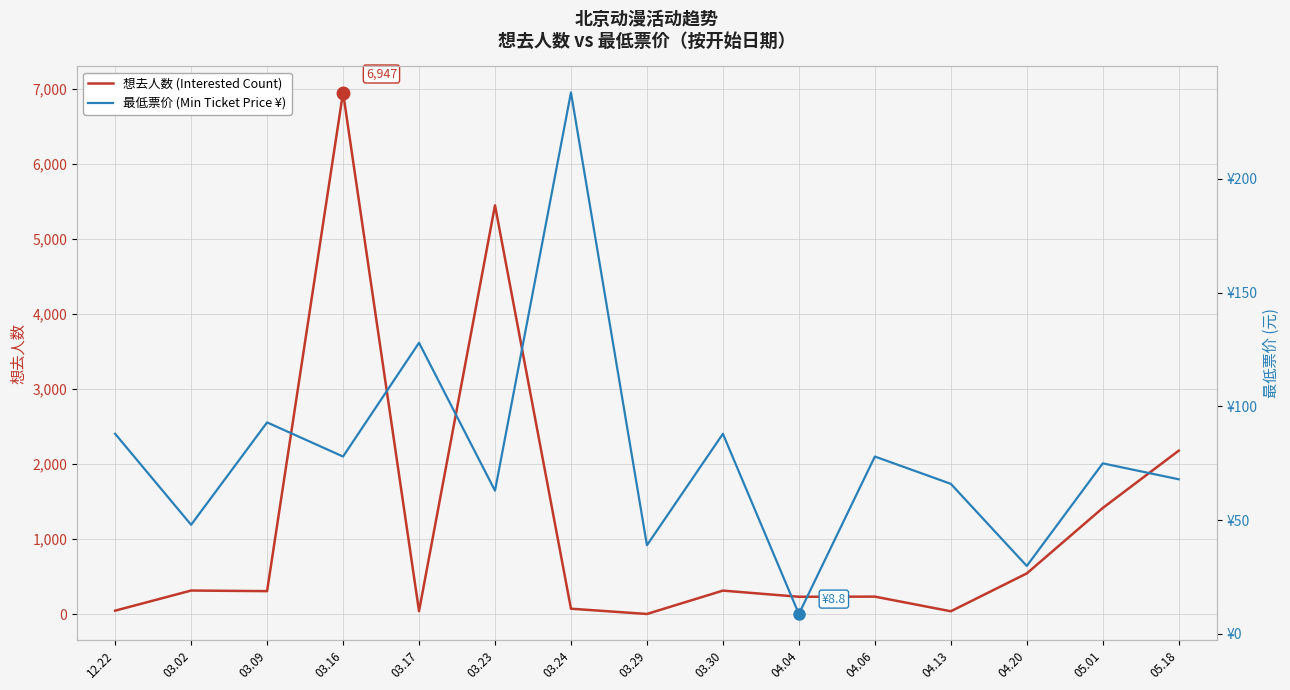

How many data points in 最低票价 (Min Ticket Price ¥) are less than 75?

7